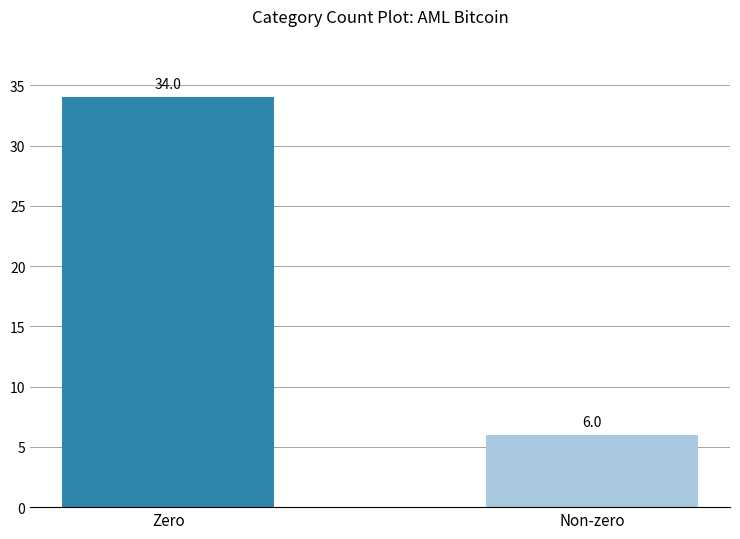

Reading left to right, extract all data points from this chart.

Zero=34	Non-zero=6